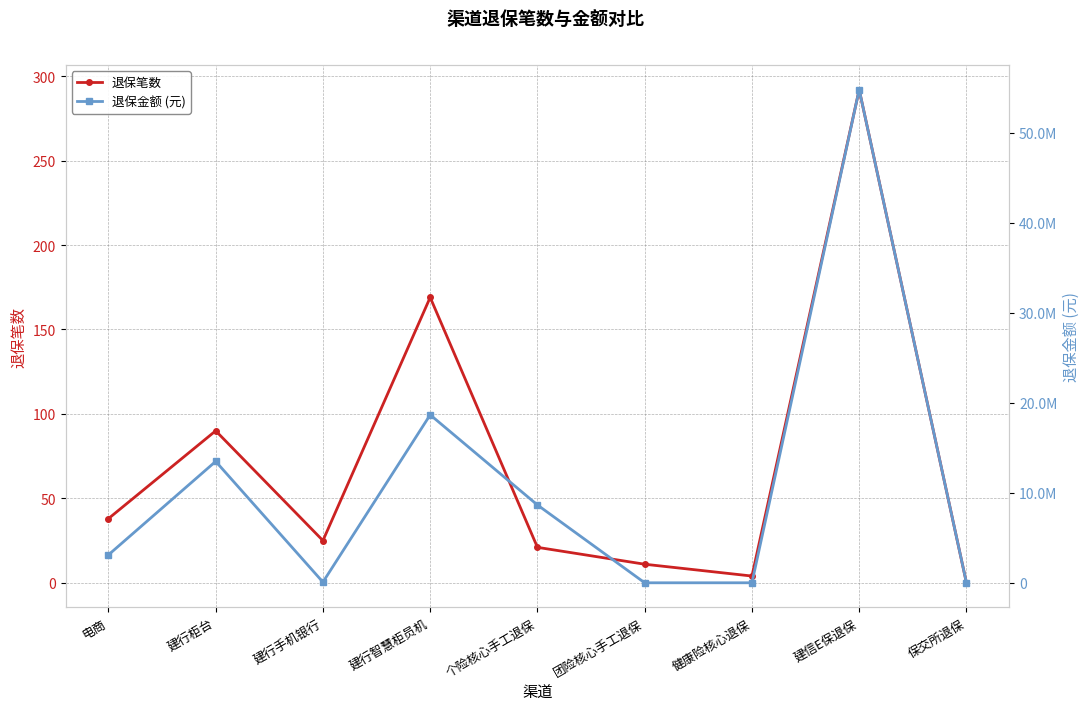

Reading left to right, extract all data points from this chart.

退保笔数: 电商=38.0	建行柜台=90.0	建行手机银行=25.0	建行智慧柜员机=169.0	个险核心手工退保=21.0	团险核心手工退保=11.0	健康险核心退保=4.0	建信E保退保=292.0	保交所退保=0.0
退保金额 (元): 电商=3104439.4	建行柜台=13491151.6	建行手机银行=79073.9	建行智慧柜员机=18667060.0	个险核心手工退保=8649946.0	团险核心手工退保=1346.4	健康险核心退保=2244.8	建信E保退保=54803496.6	保交所退保=0.0